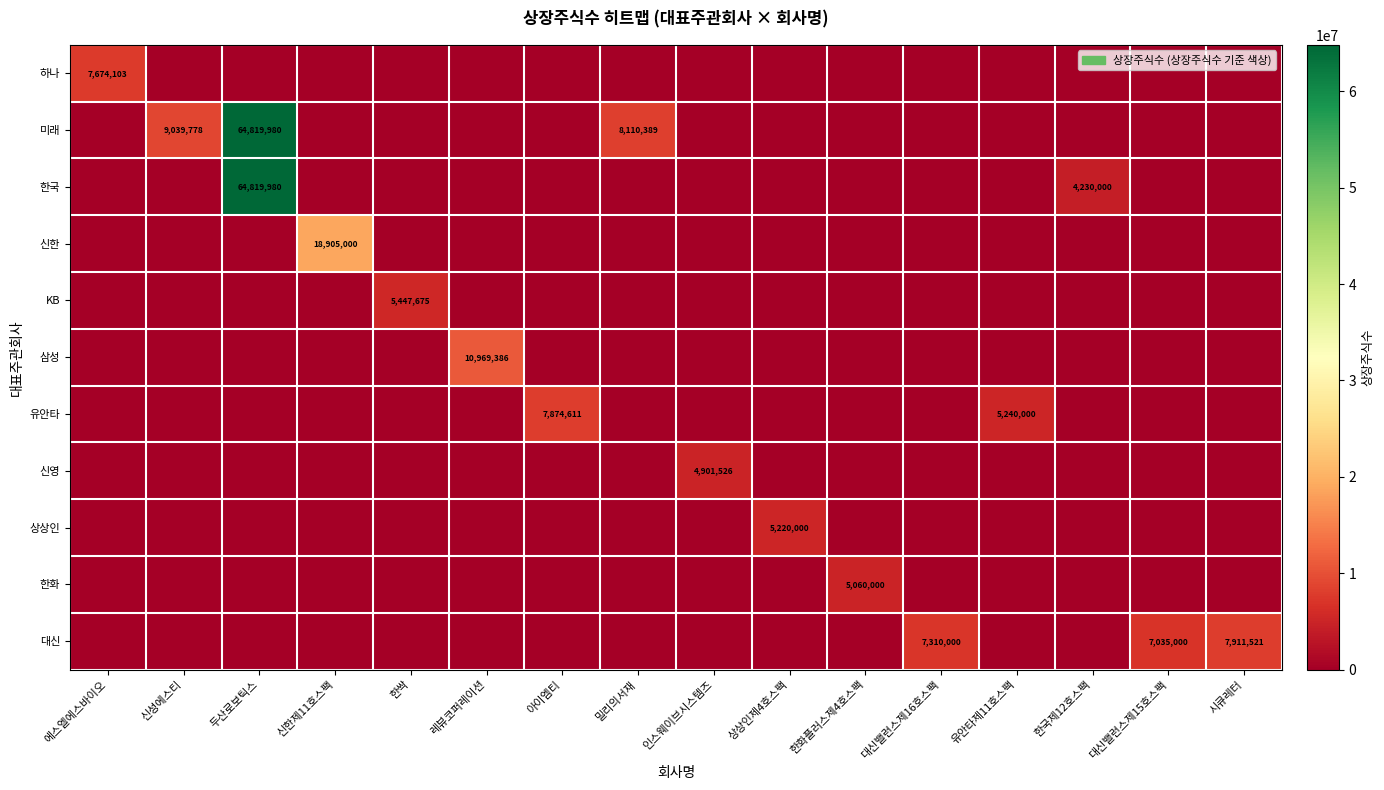

At which label is 한화 closest to 2530000?

에스엘에스바이오